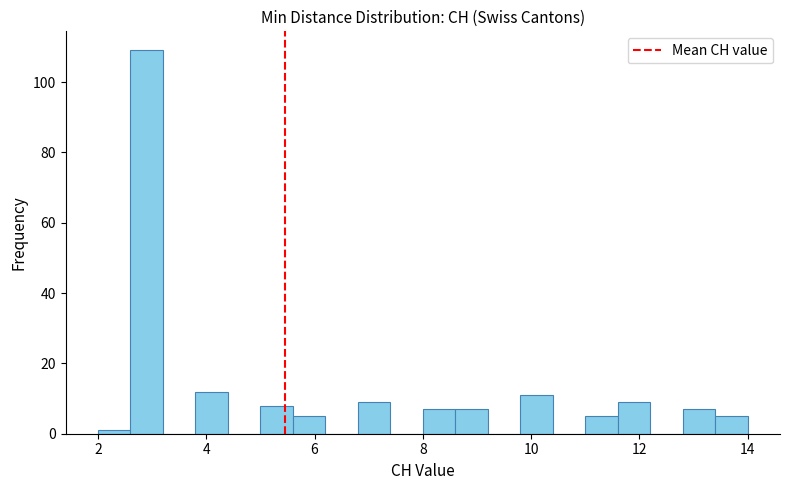

Around what value on the x-axis is the tallest bar? Give the approximate position of its centre, as read against the axis.

3.0